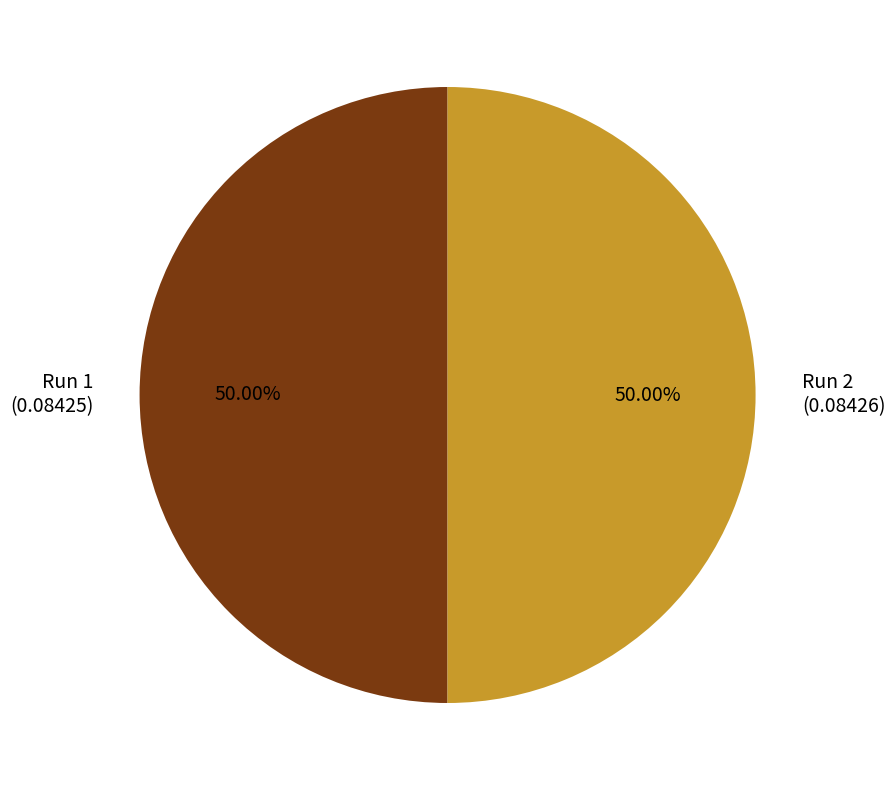

True or false: Run 1 accounts for 50% of the total.

True